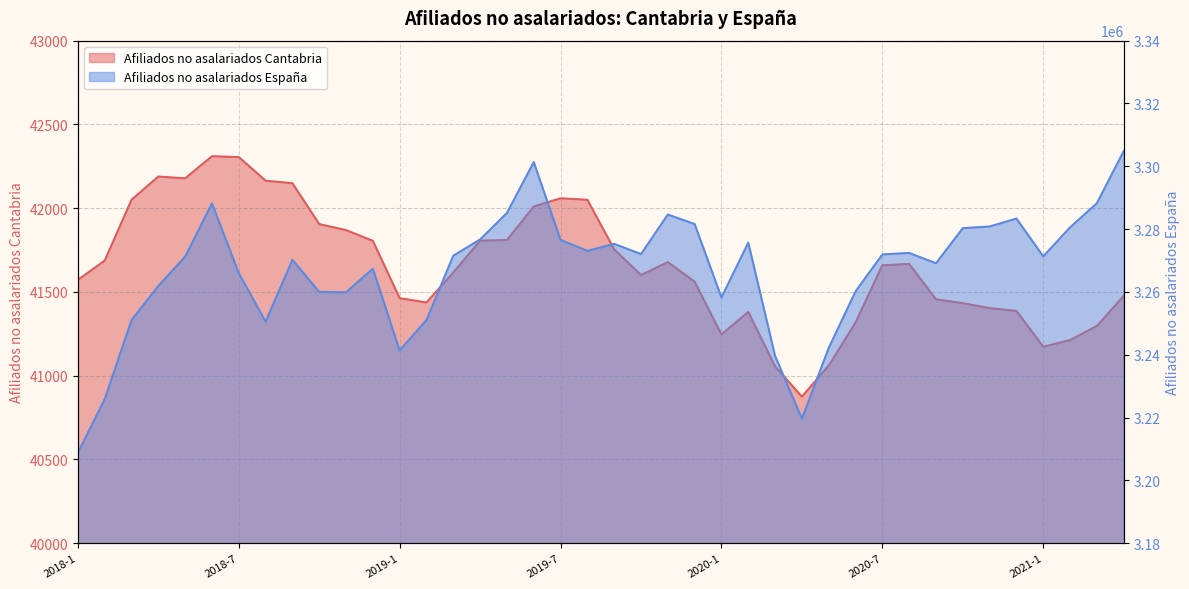

The value of Afiliados no asalariados Espana at 2018-2 is 3225856. True or false?

True